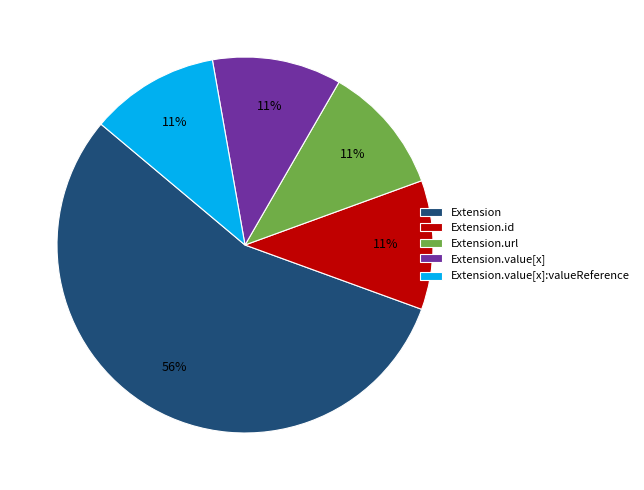

What is the majority slice?

Extension